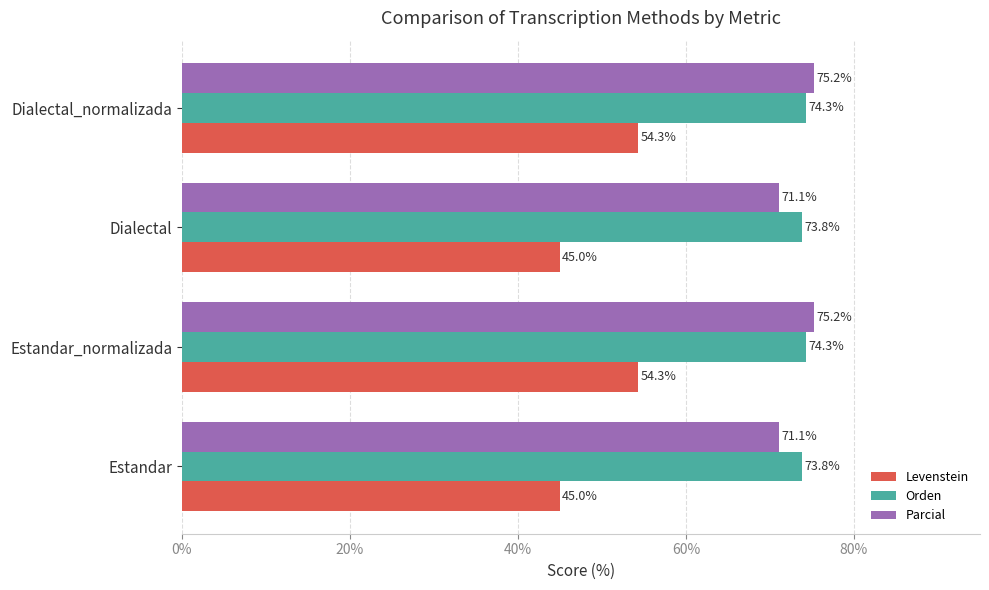

How many values in the Orden series exceed 74?

2